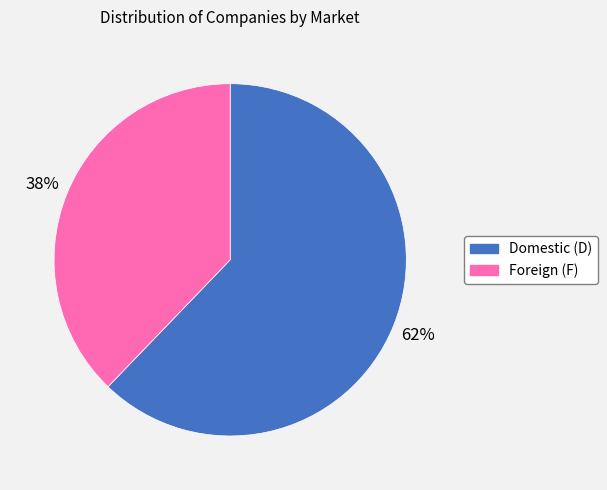

Is there any slice that represents more than half of the pie?

Yes